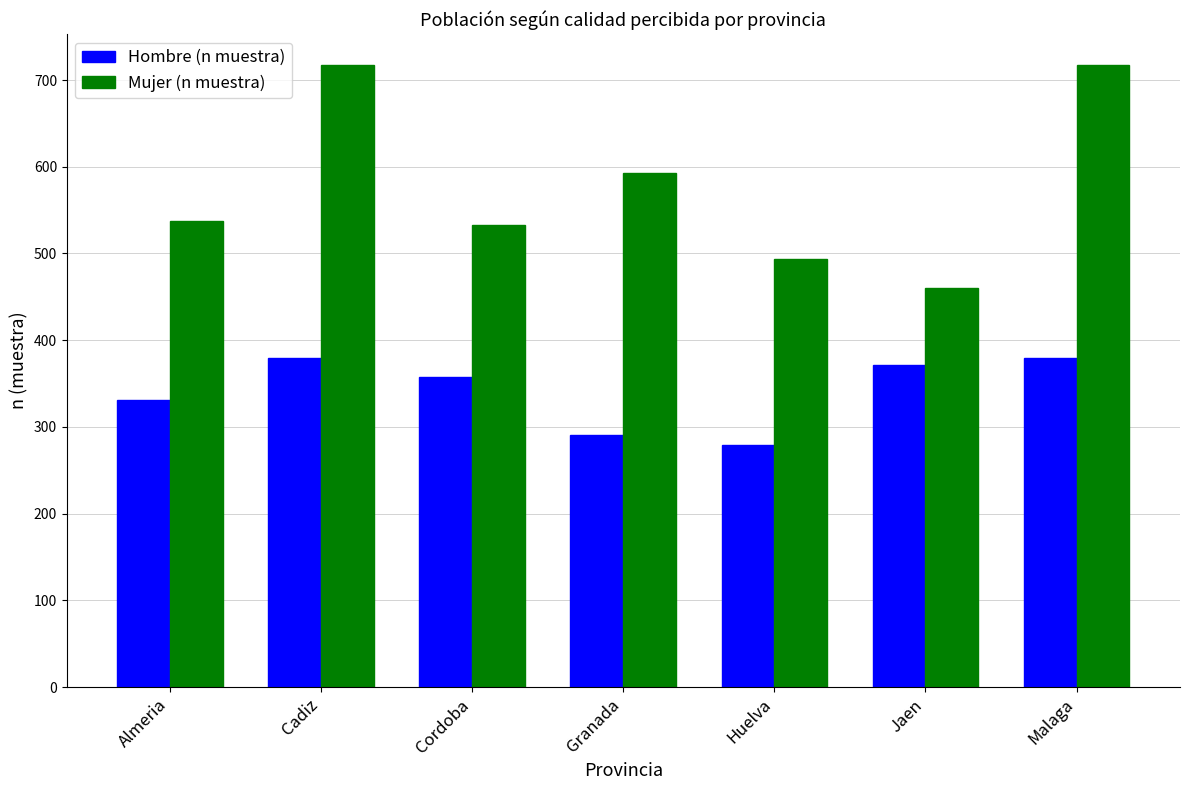

What value does the Mujer (n muestra) series have at Almeria, to the nearest 10?

540